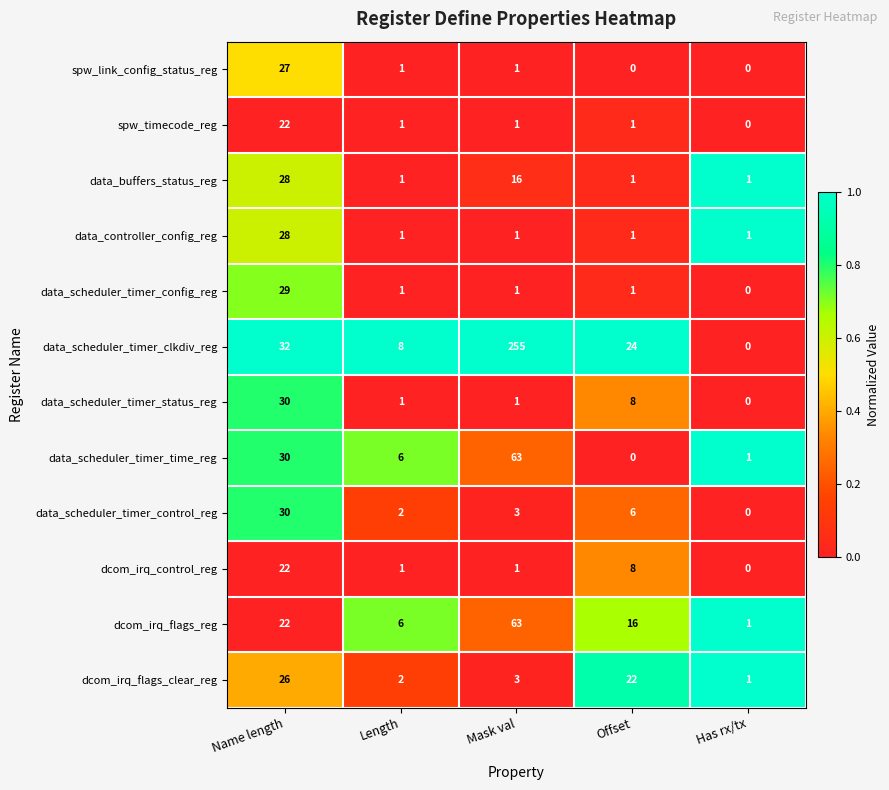

What is the difference between the highest and lowest values at Length?

7